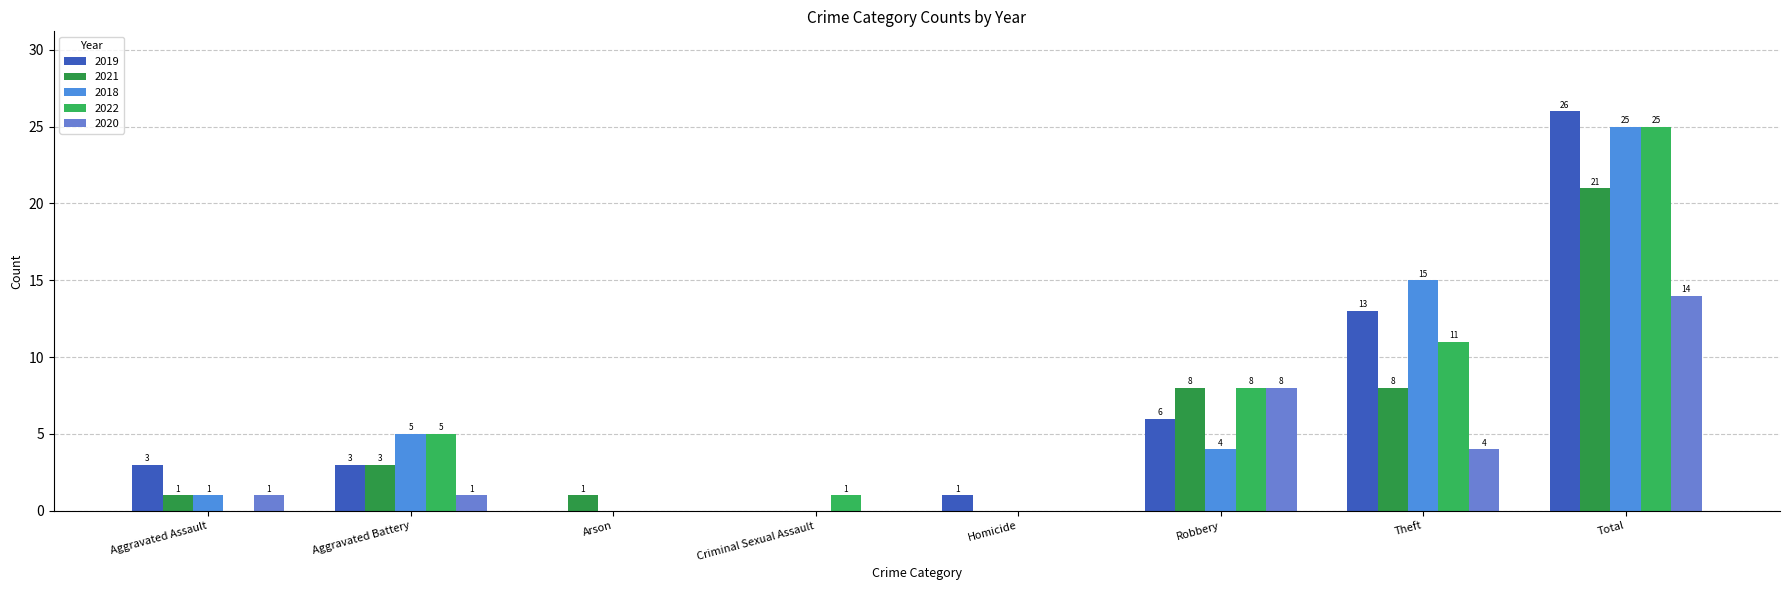

Are the bars grouped side by side (vs. stacked)?

Yes